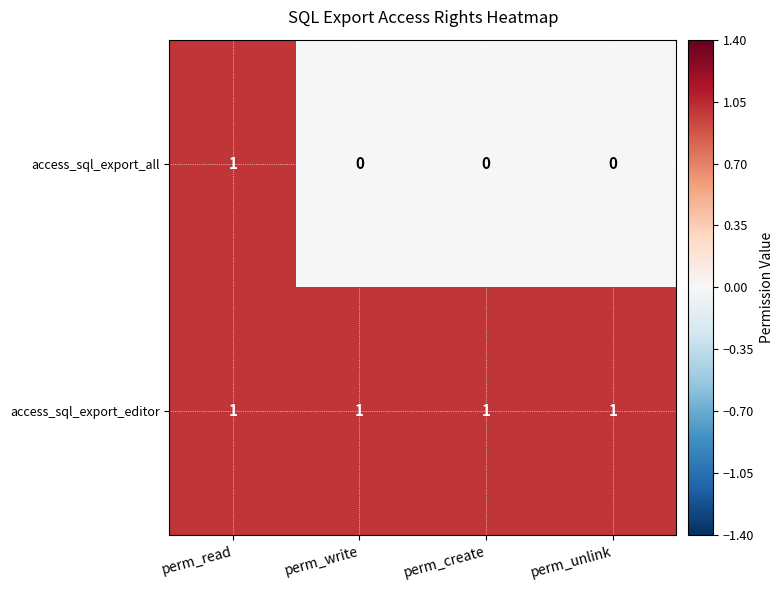

Reading right to left, transcribe all the data shown in this chart.

access_sql_export_all: perm_unlink=0	perm_create=0	perm_write=0	perm_read=1
access_sql_export_editor: perm_unlink=1	perm_create=1	perm_write=1	perm_read=1